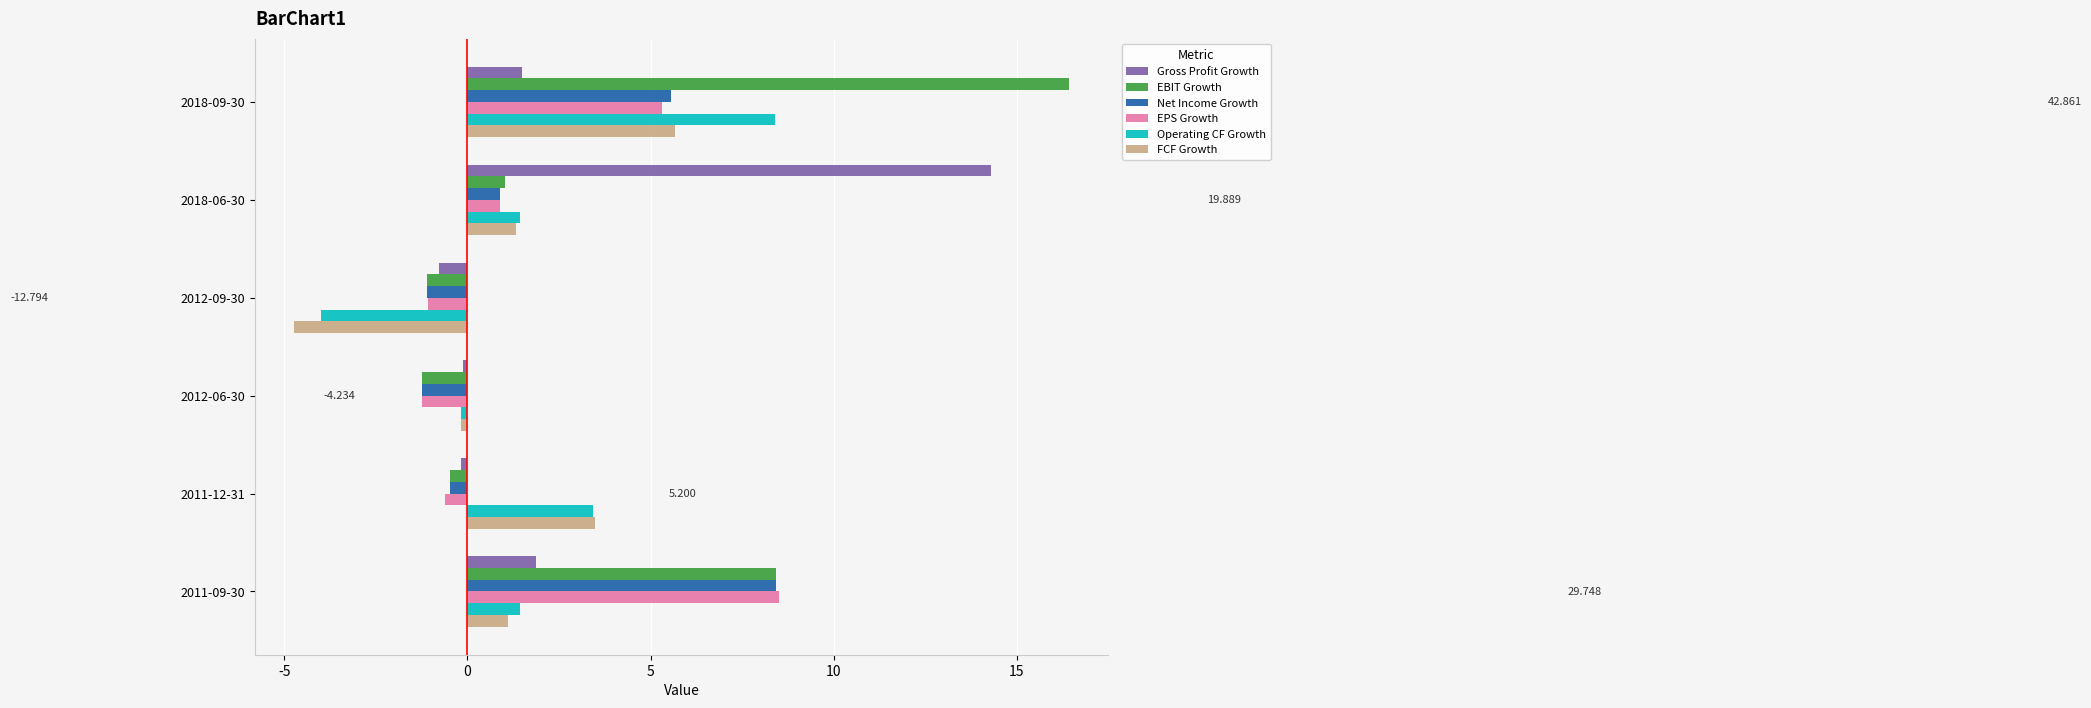

What is the greatest value displayed?

16.4